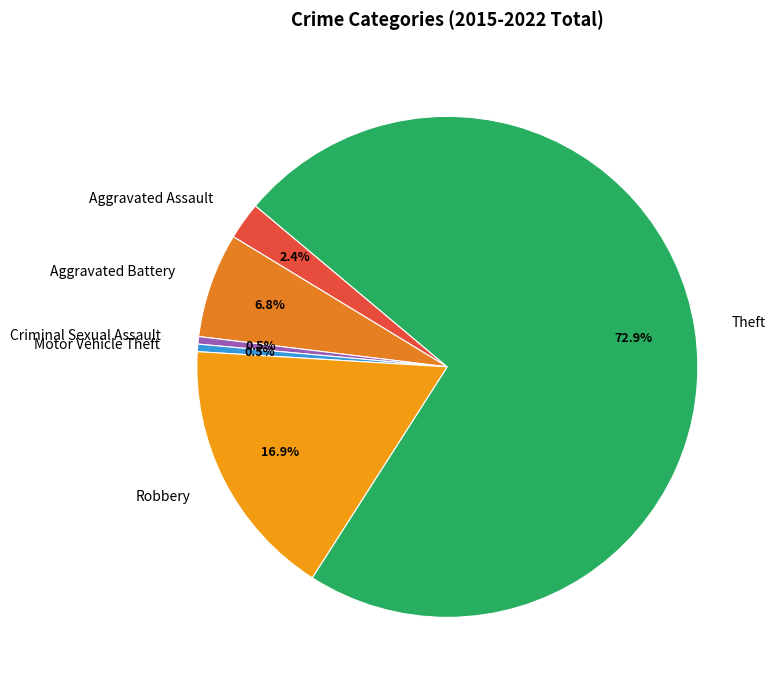

Does any single category account for the majority?

Yes